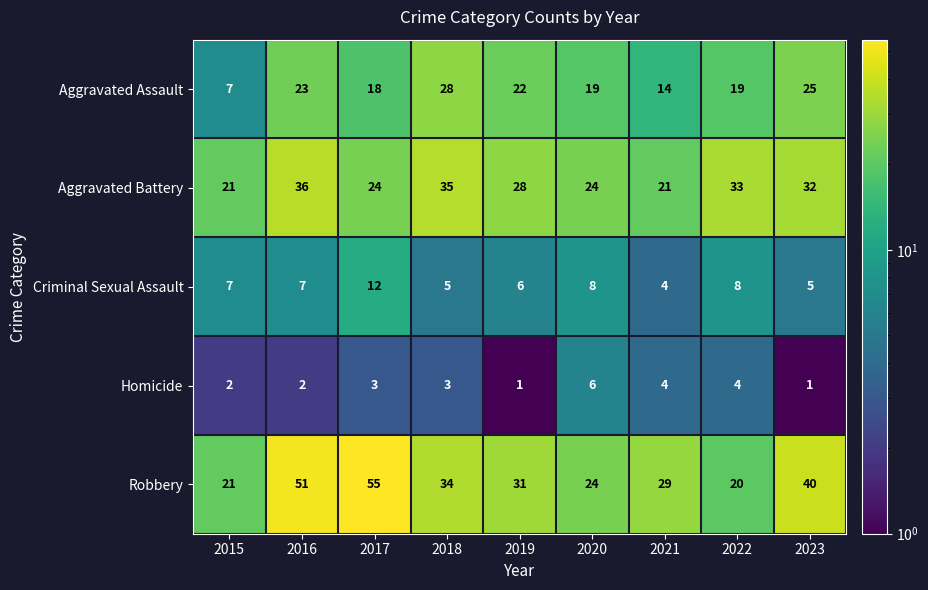

What is the total value across all series at 2021?

72